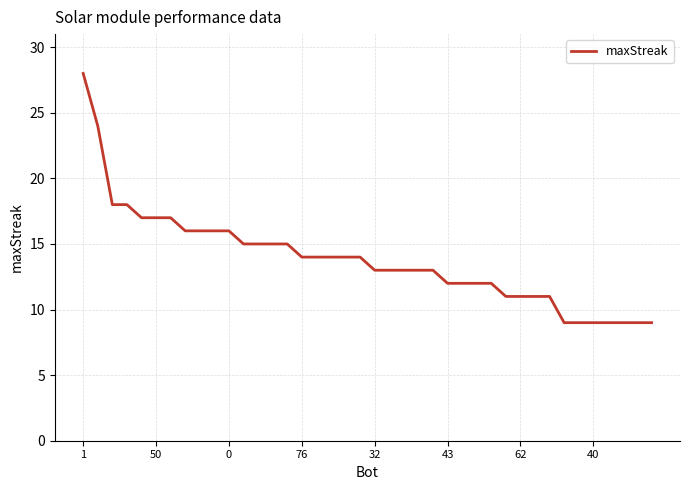

What is the minimum value shown in the chart?

9